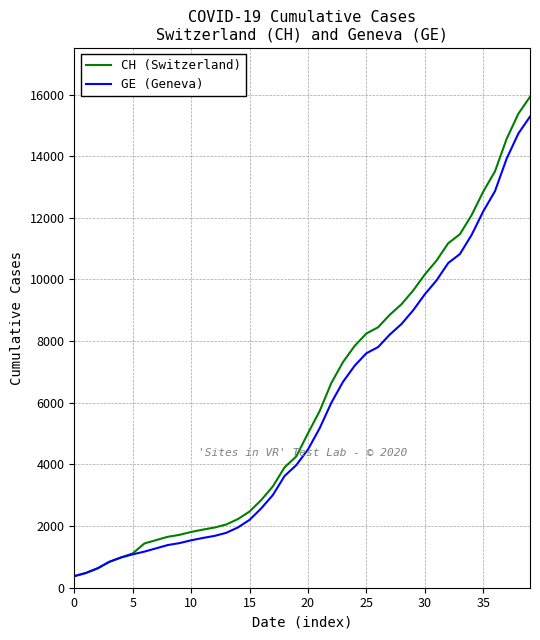

Which series has the widest spread of values?

CH (Switzerland)